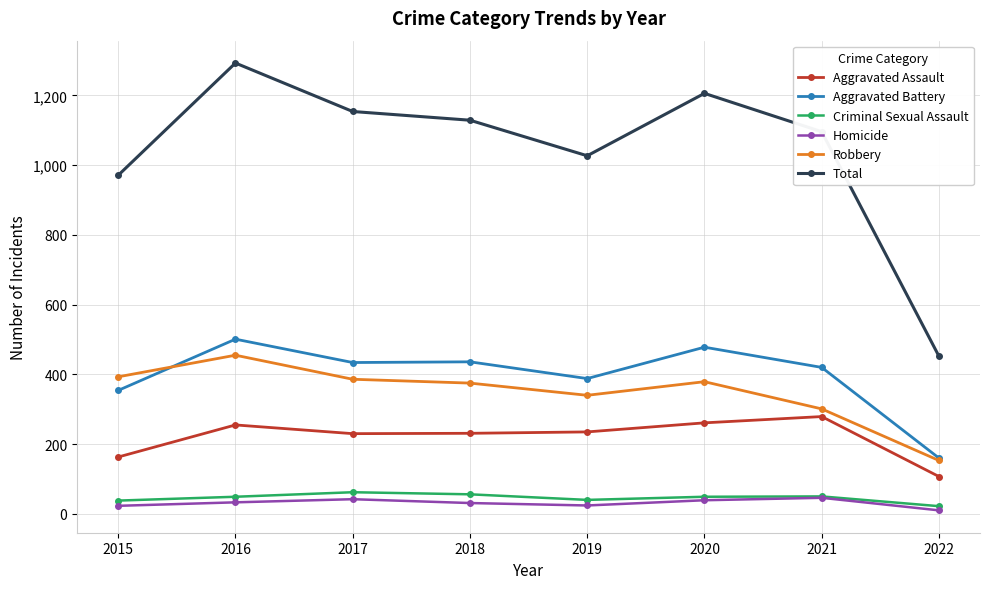

What is the maximum value shown in the chart?

1293